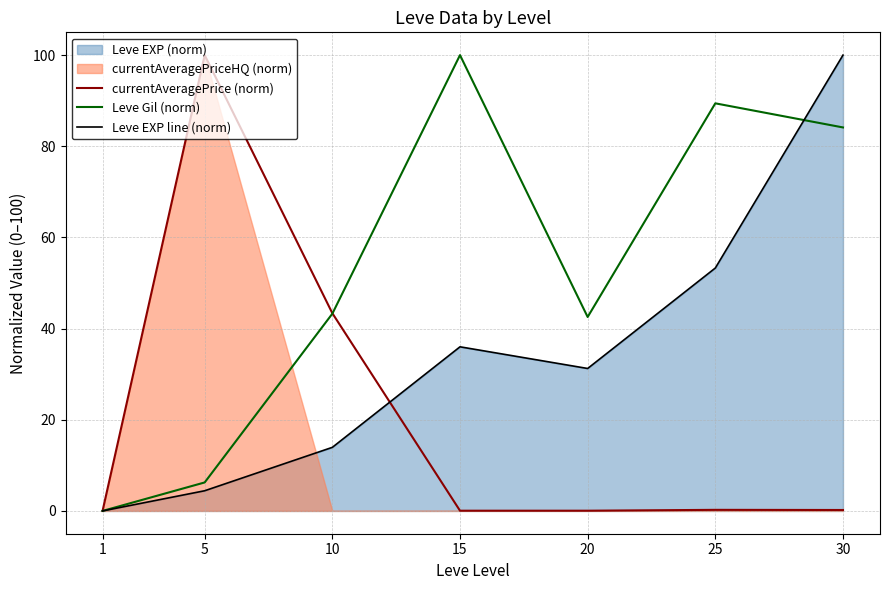

What is the highest value of the Leve EXP line (norm) series?

100.0